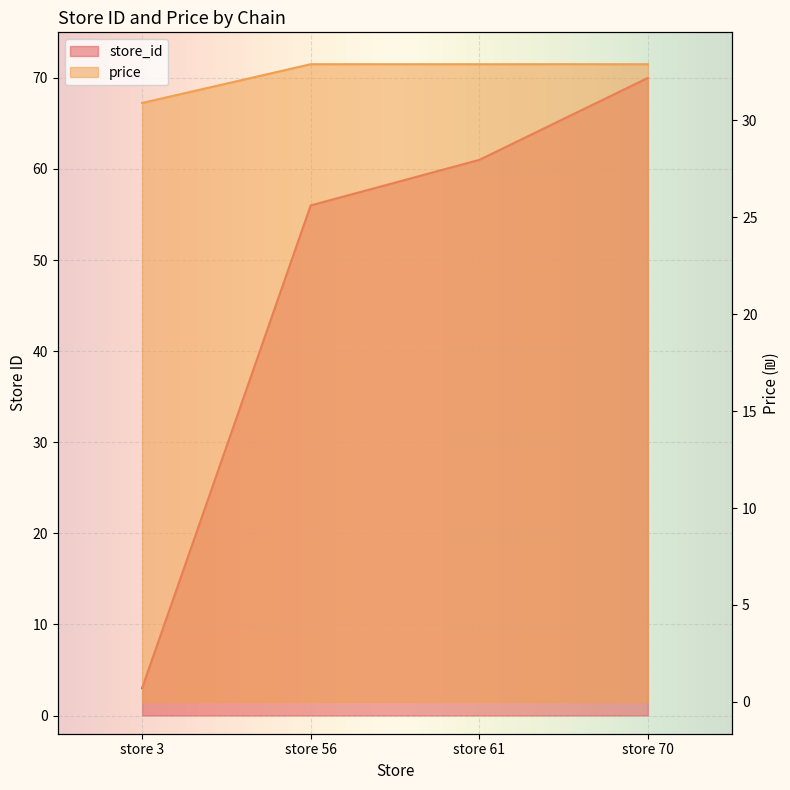

How many lines are shown in the chart?

2